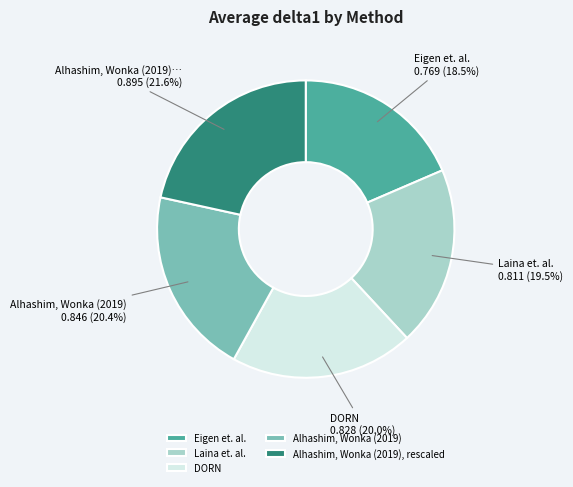

Which has a higher value, Alhashim, Wonka (2019) or Alhashim, Wonka (2019), rescaled?

Alhashim, Wonka (2019), rescaled